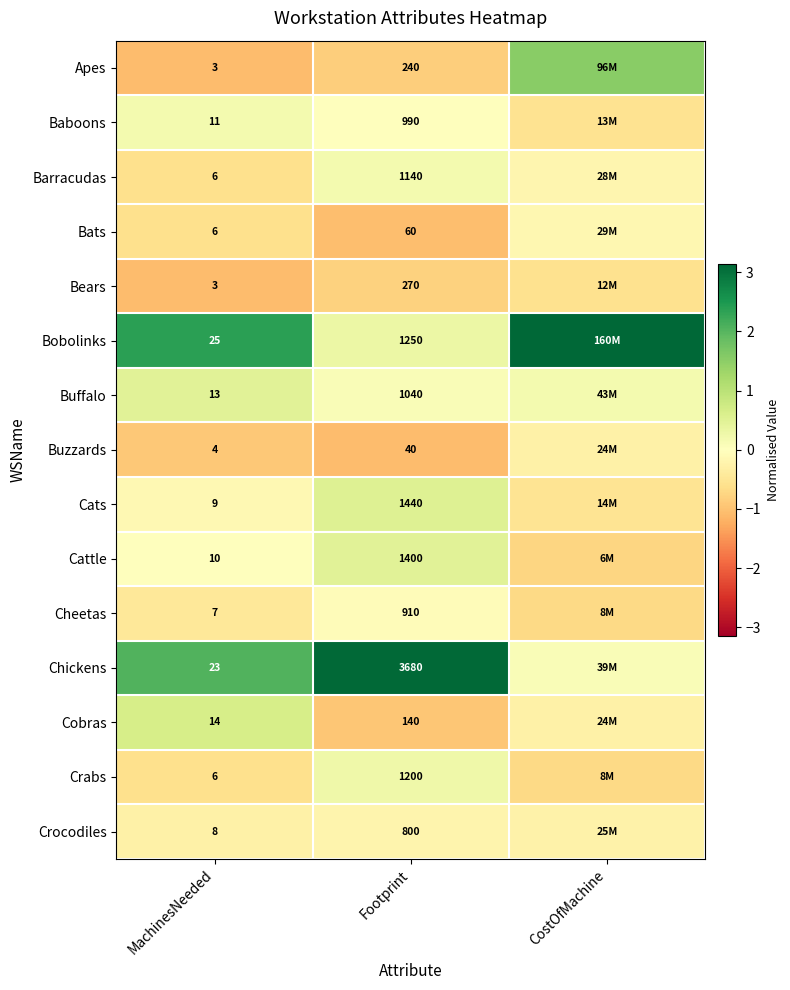

At how many categories does at least one series exceed 0?

3